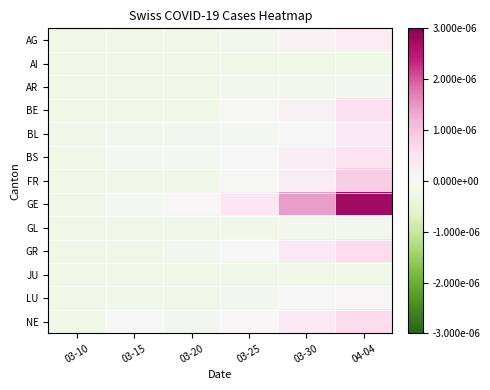

Which label corresponds to the largest value in the chart?

04-04